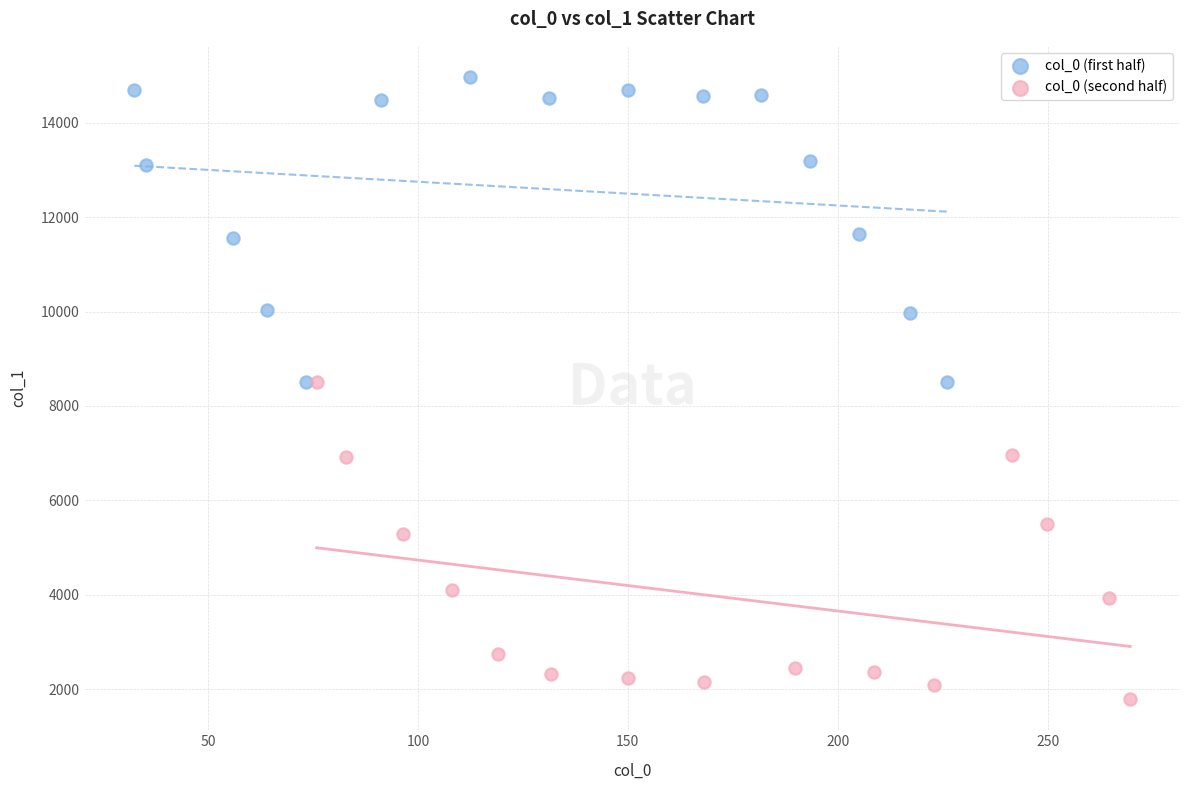

What are all the series names shown in the legend?

col_0 (first half), col_0 (second half)